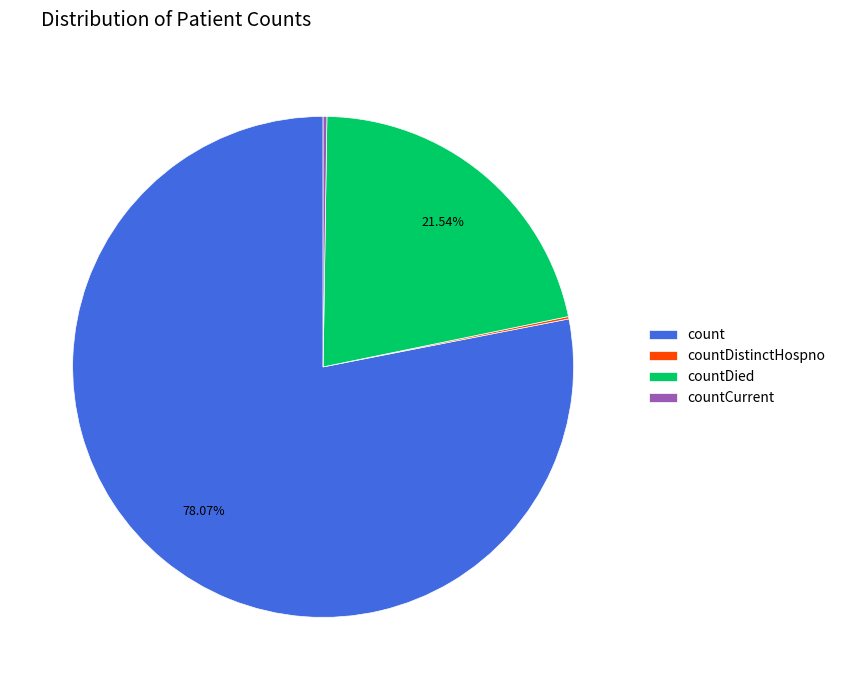

What is the largest slice in the pie chart?

count